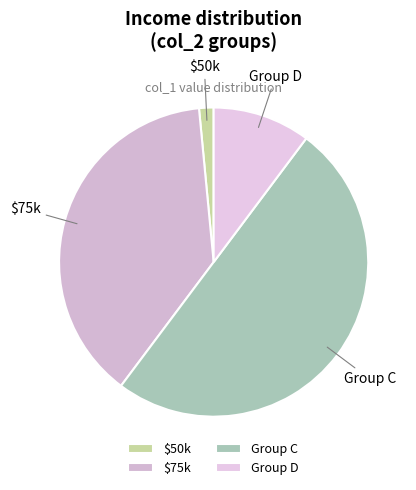

How many segments does this pie chart have?

4